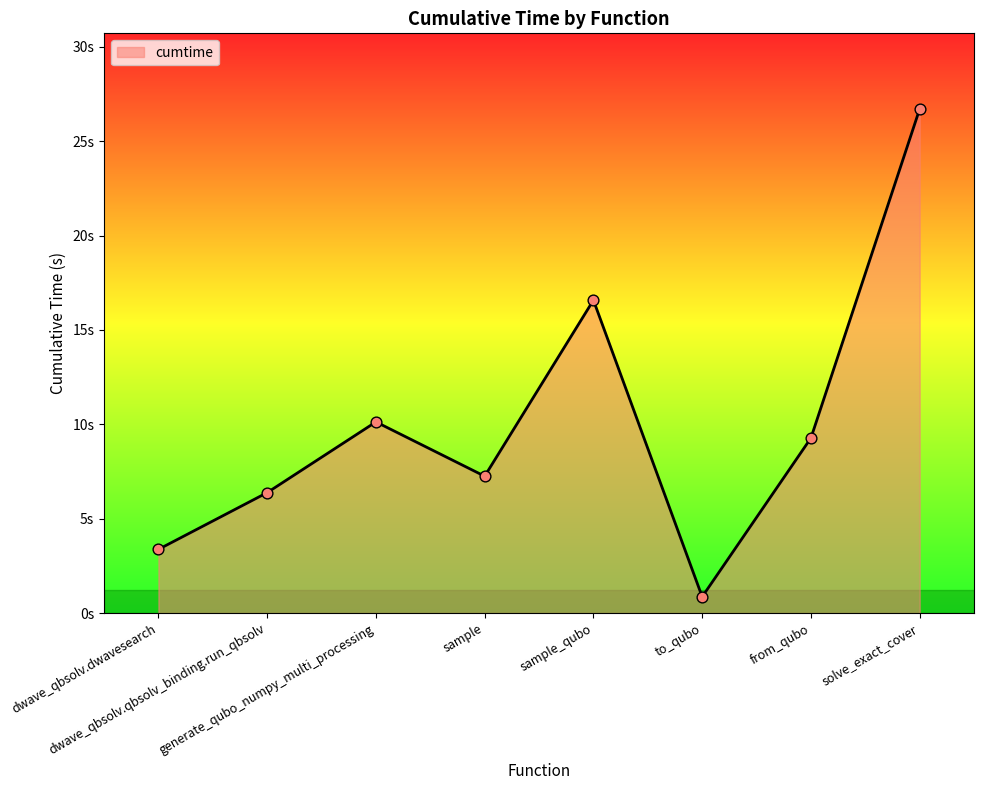

Approximately how many times larger is the value at dwave_qbsolv.dwavesearch compared to sample?

0.5